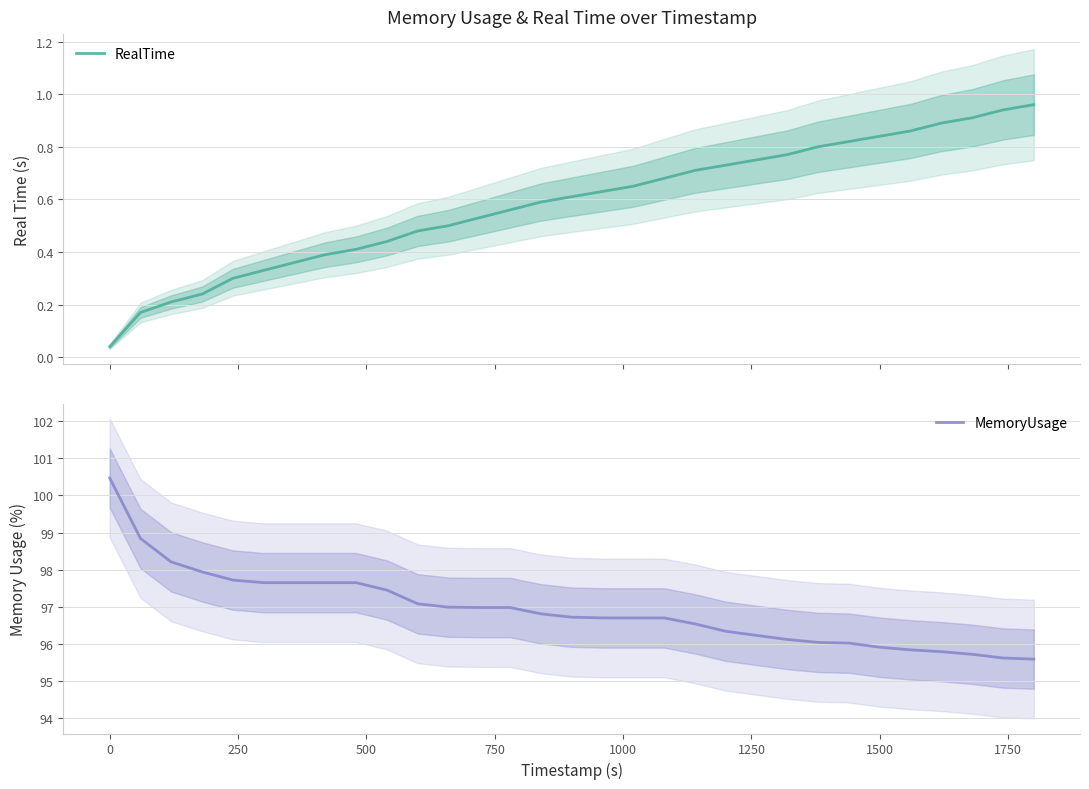

What is the minimum value for MemoryUsage?

95.6